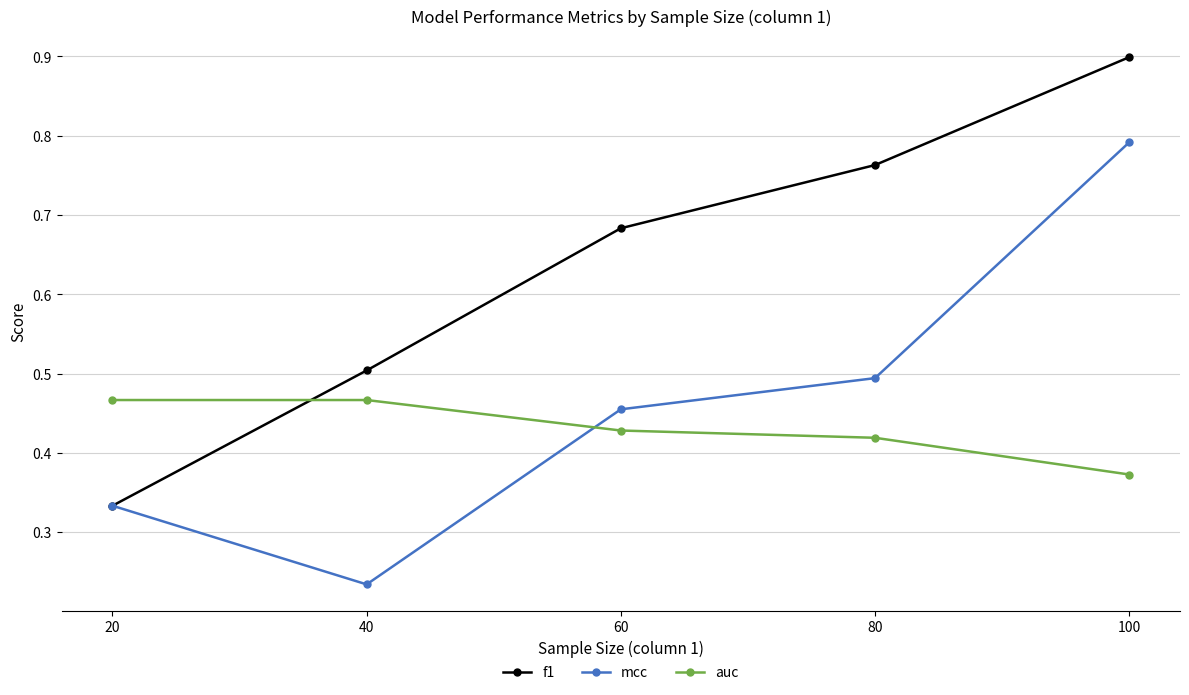

At which label is auc closest to 0?

100